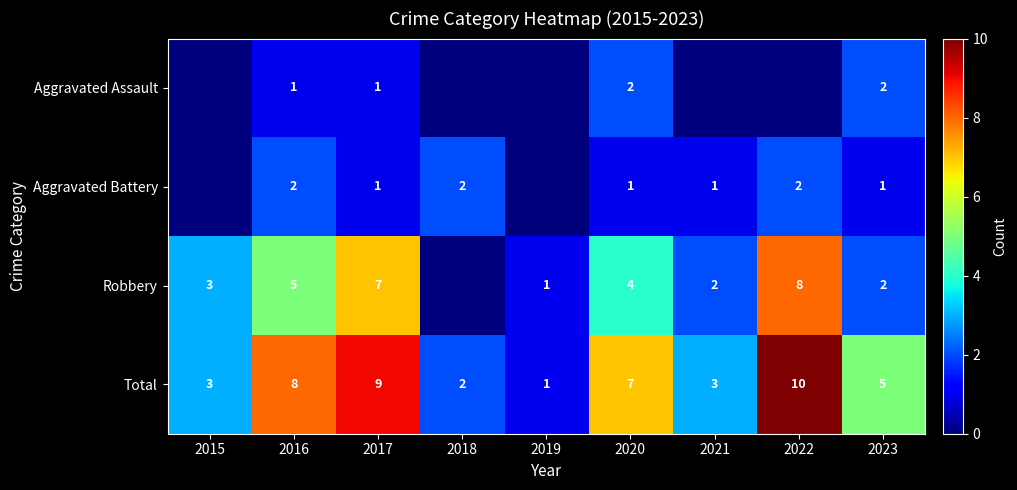

The value of Robbery at 2017 is 7. True or false?

True